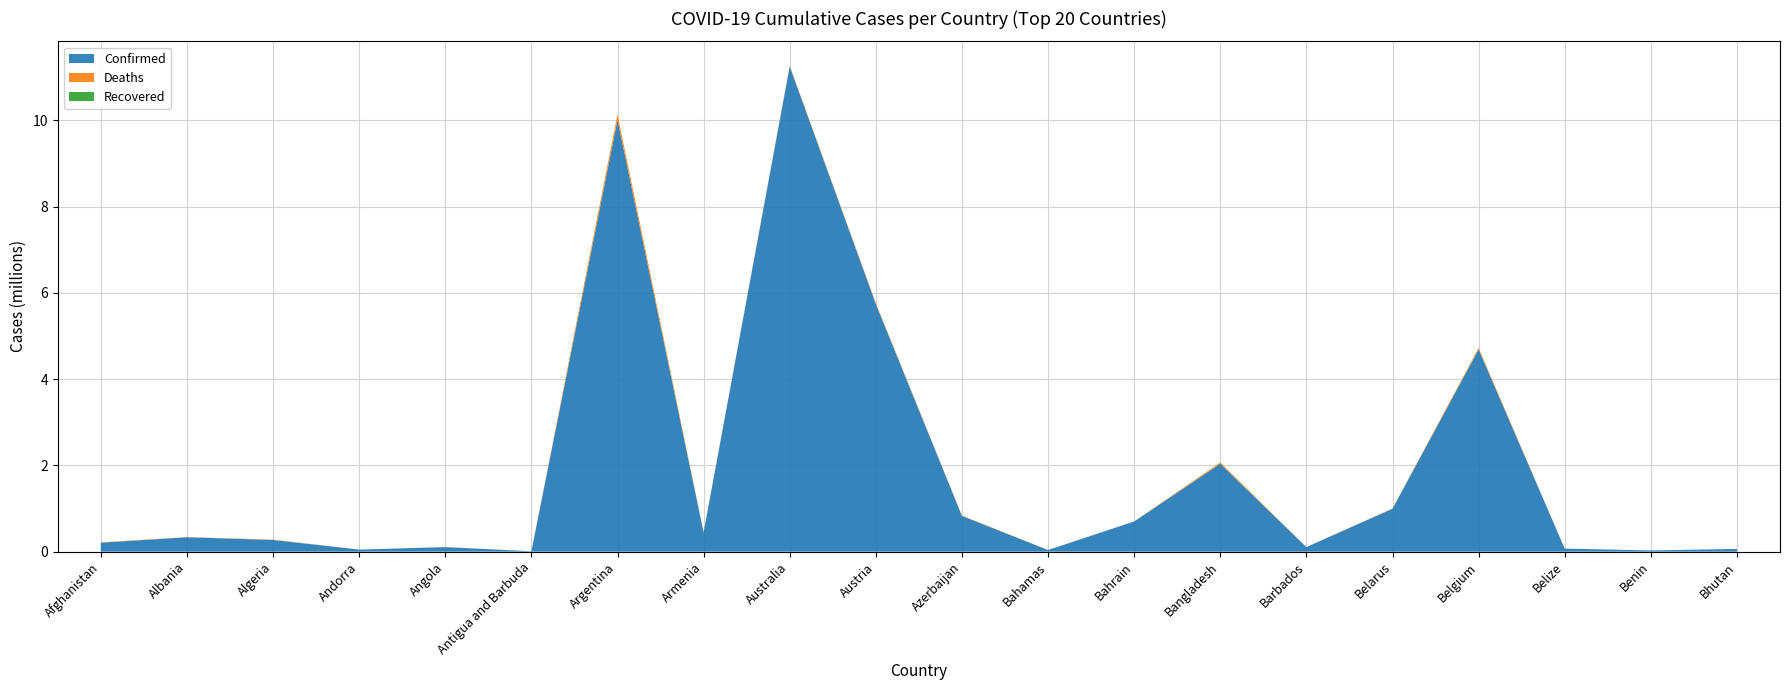

Reading left to right, list all the values displayed in this chart.

Confirmed: 207900	334029	271287	47781	105095	9106	10004679	445976	11247412	5740581	827377	37491	699518	2037368	105905	994037	4686147	70397	27982	62551
Deaths: 7854	3596	6881	165	1930	146	130249	8716	17712	21564	10049	833	1540	29441	569	7118	33478	688	163	21
Recovered: 0	0	0	0	0	0	0	0	0	0	0	0	0	0	0	0	0	0	0	0